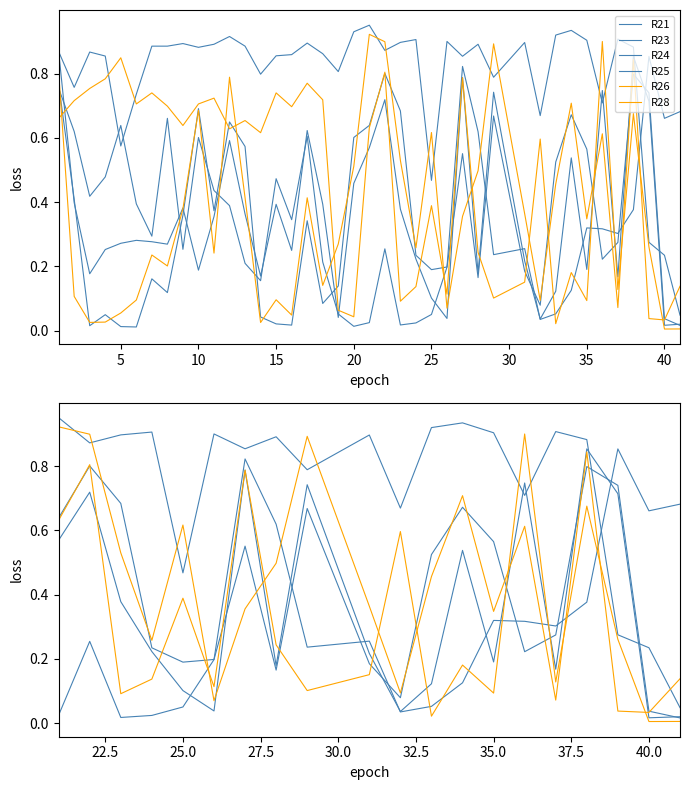

What is the maximum value shown in the chart?

1.0